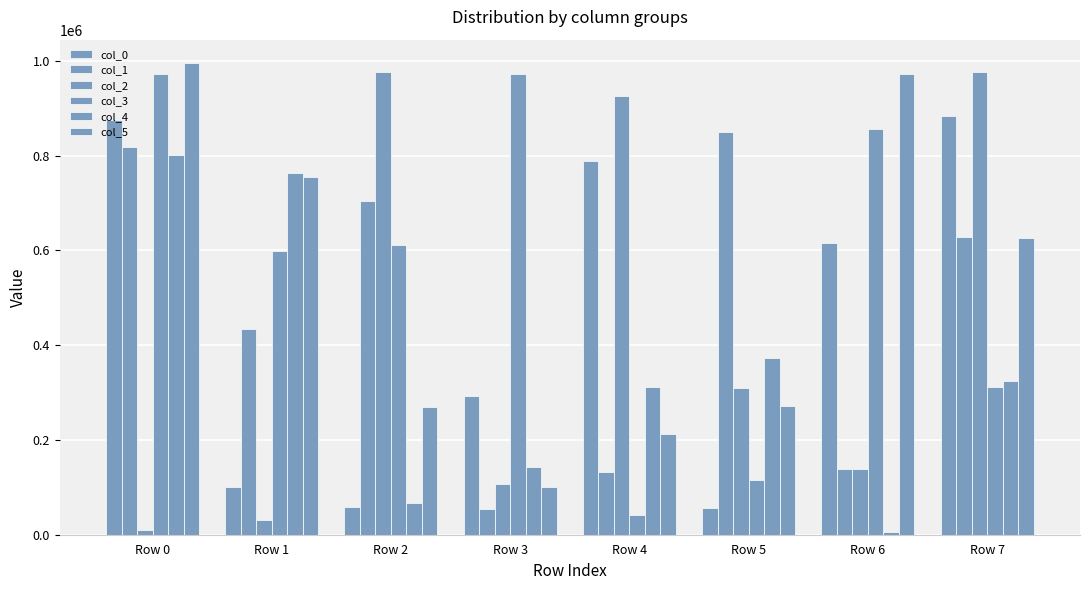

Count the number of categories in the chart.

8